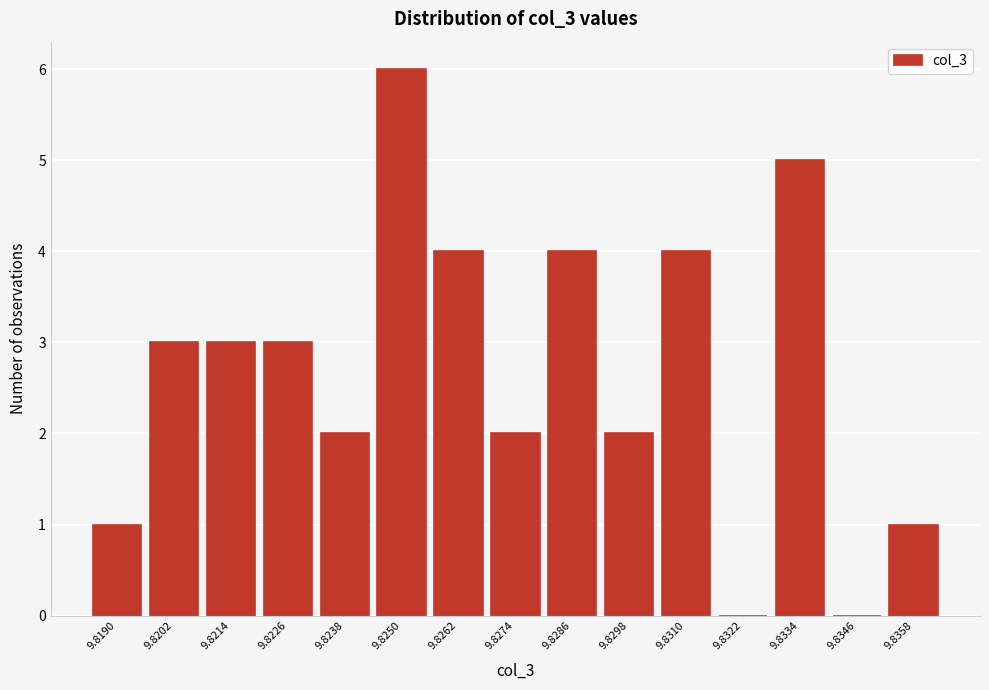

Reading left to right, list all the values displayed in this chart.

9.8190=1	9.8202=3	9.8214=3	9.8226=3	9.8238=2	9.8250=6	9.8262=4	9.8274=2	9.8286=4	9.8298=2	9.8310=4	9.8322=0	9.8334=5	9.8346=0	9.8358=1